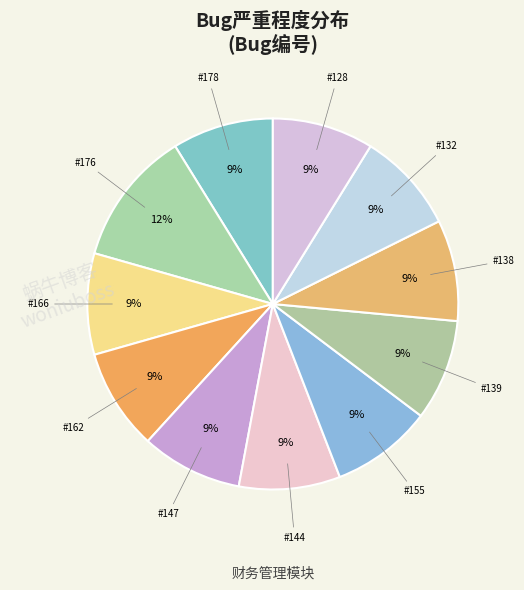

Which slice is the largest?

176